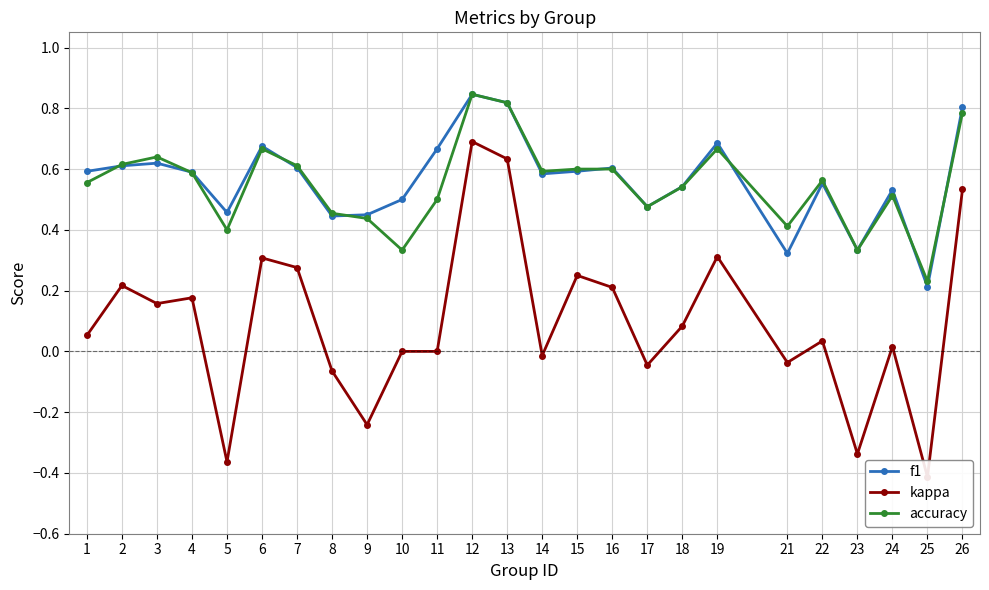

True or false: kappa and accuracy intersect in this chart.

False